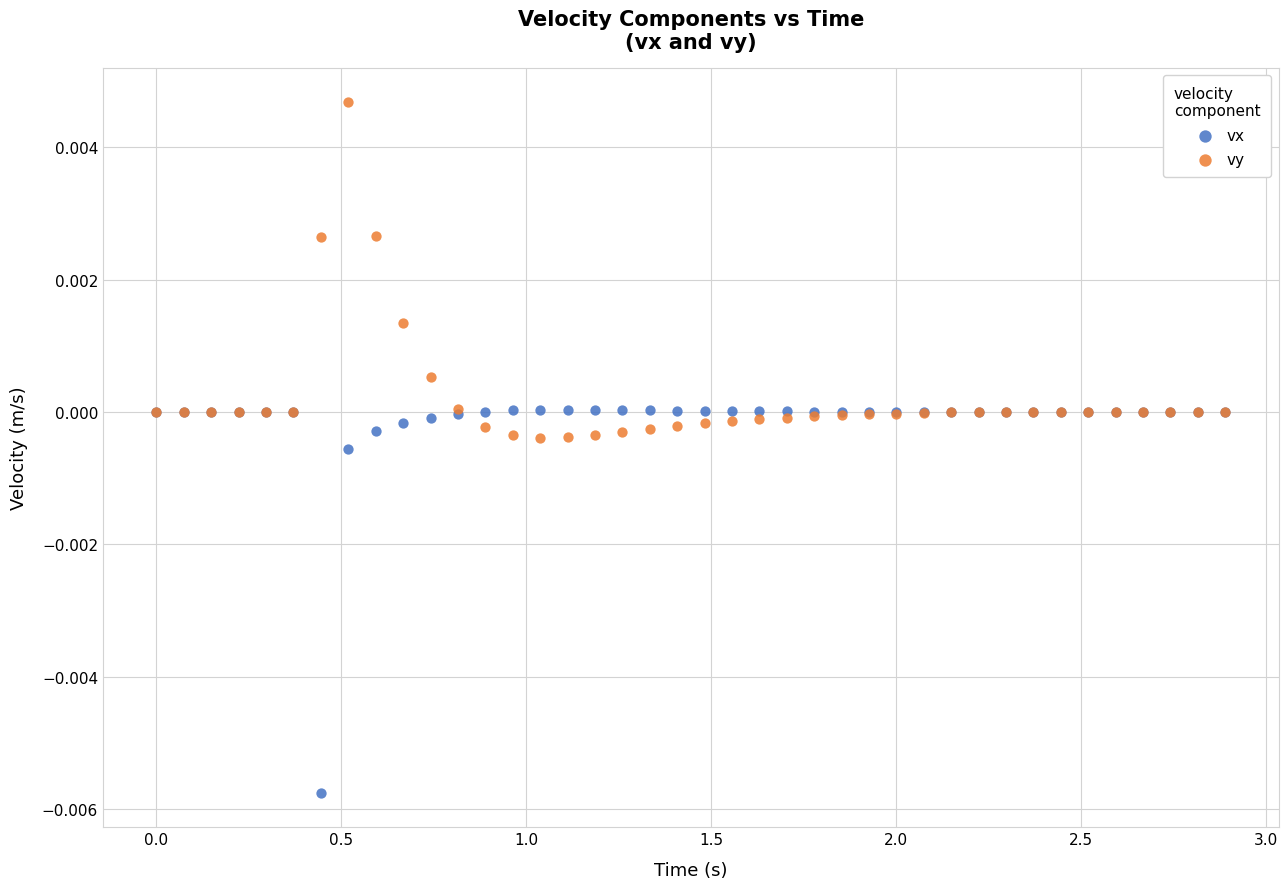

Which series reaches the maximum Y coordinate?

vy